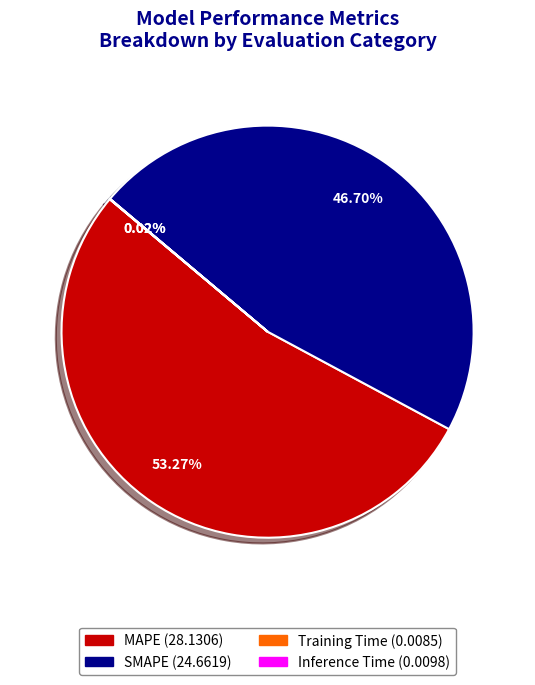

Is there a majority slice in this chart?

Yes